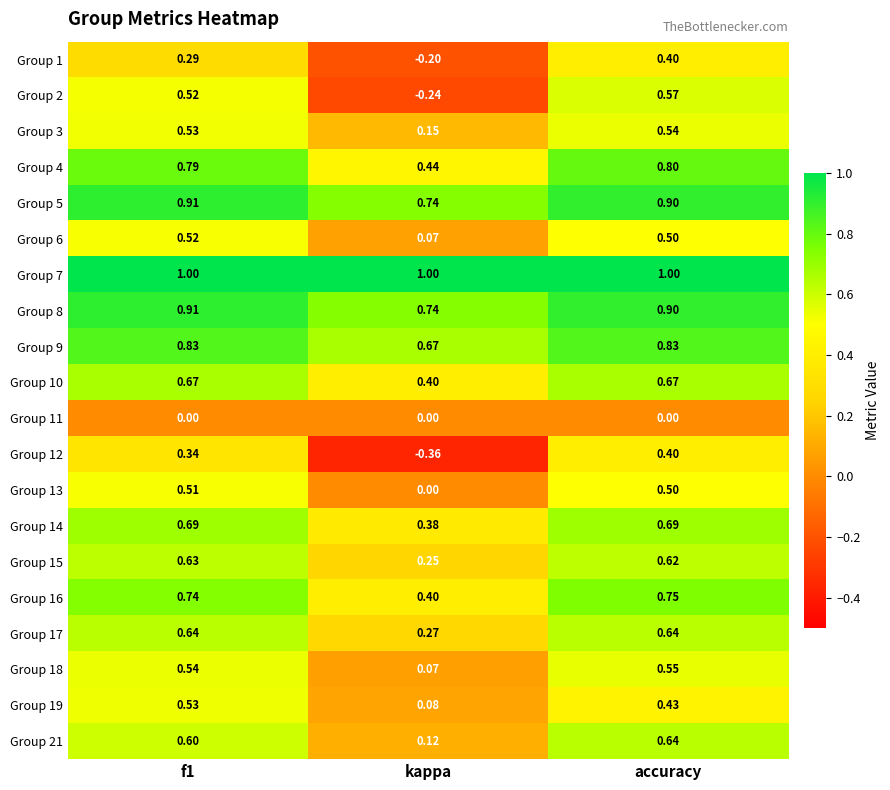

Which series has the largest total across all categories?

Group 7